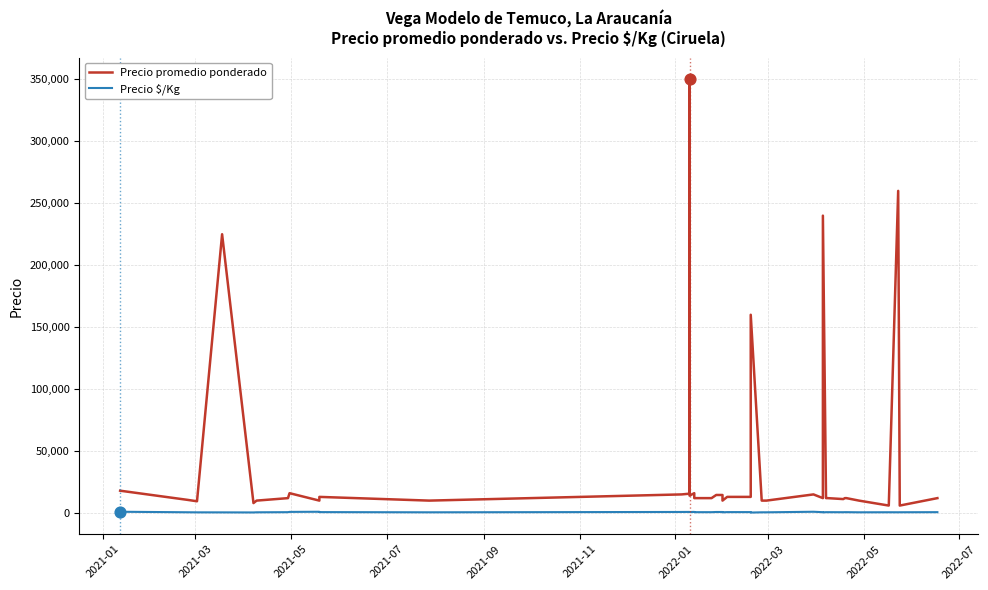

What are all the series names shown in the legend?

Precio promedio ponderado, Precio $/Kg